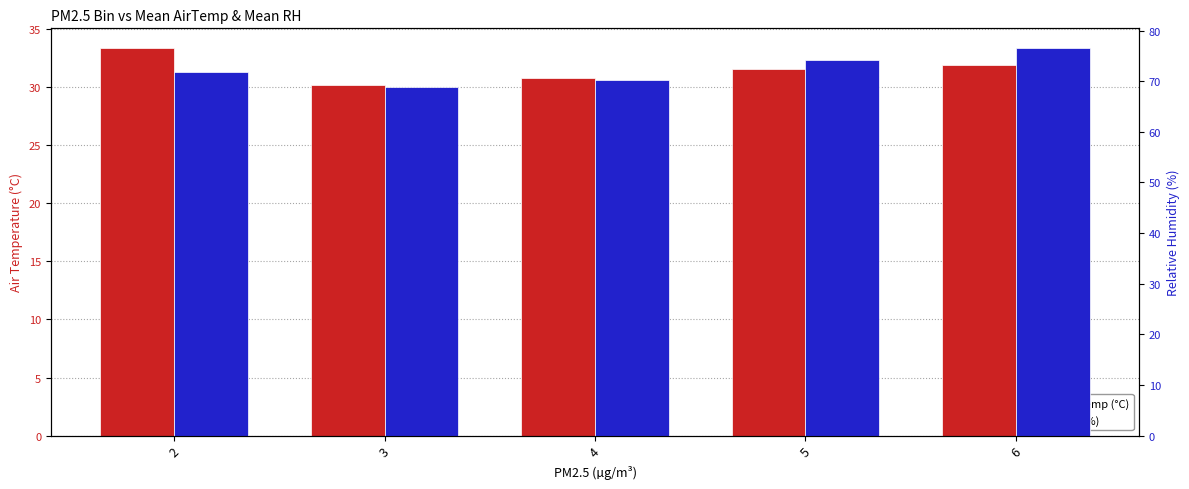

At how many categories does at least one series exceed 71?

3